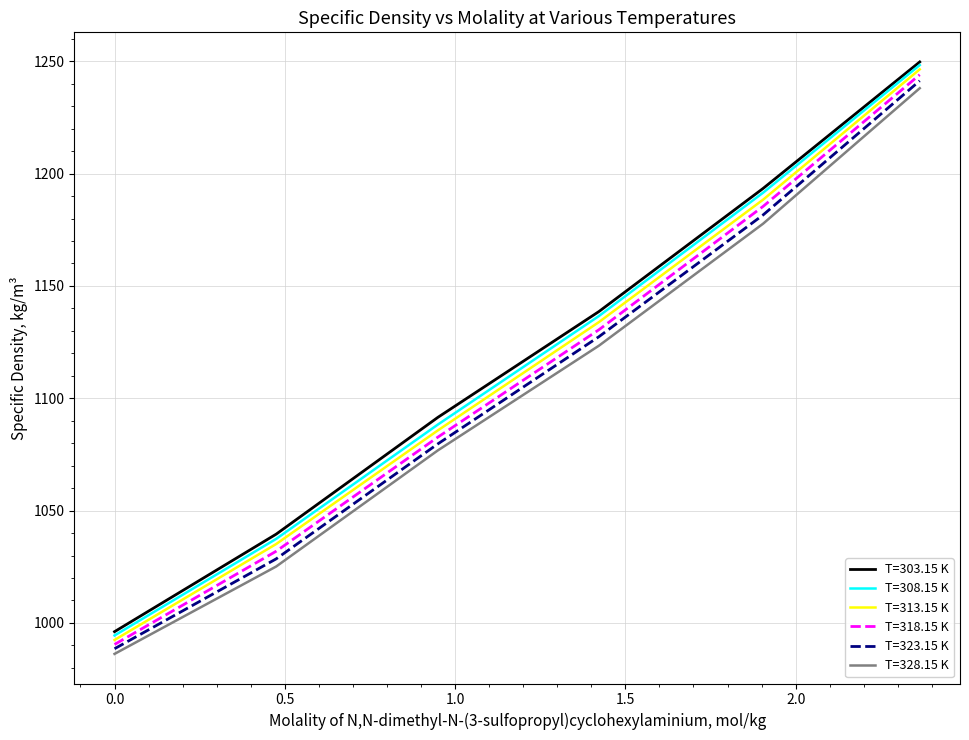

Which series has the largest range (max minus min)?

T=313.15 K